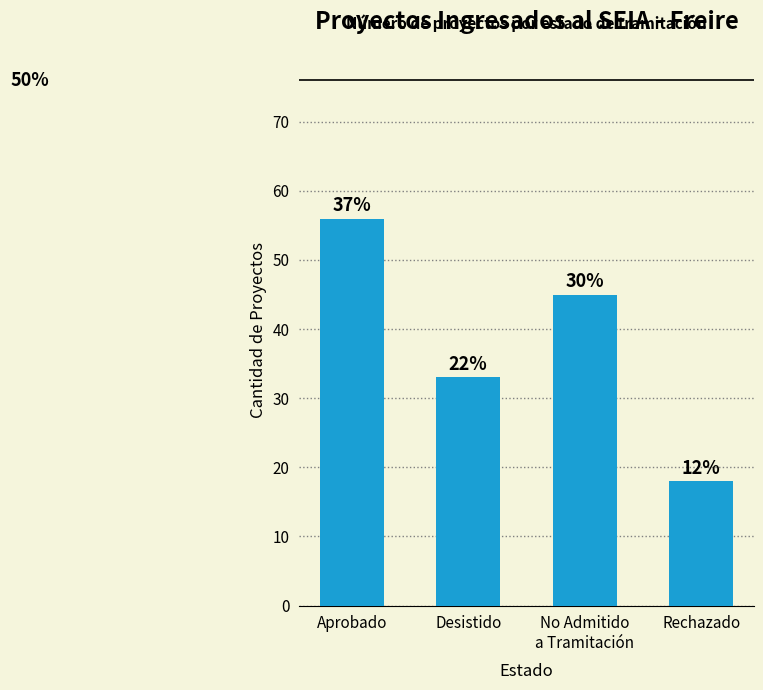

Are the bars horizontal?

No